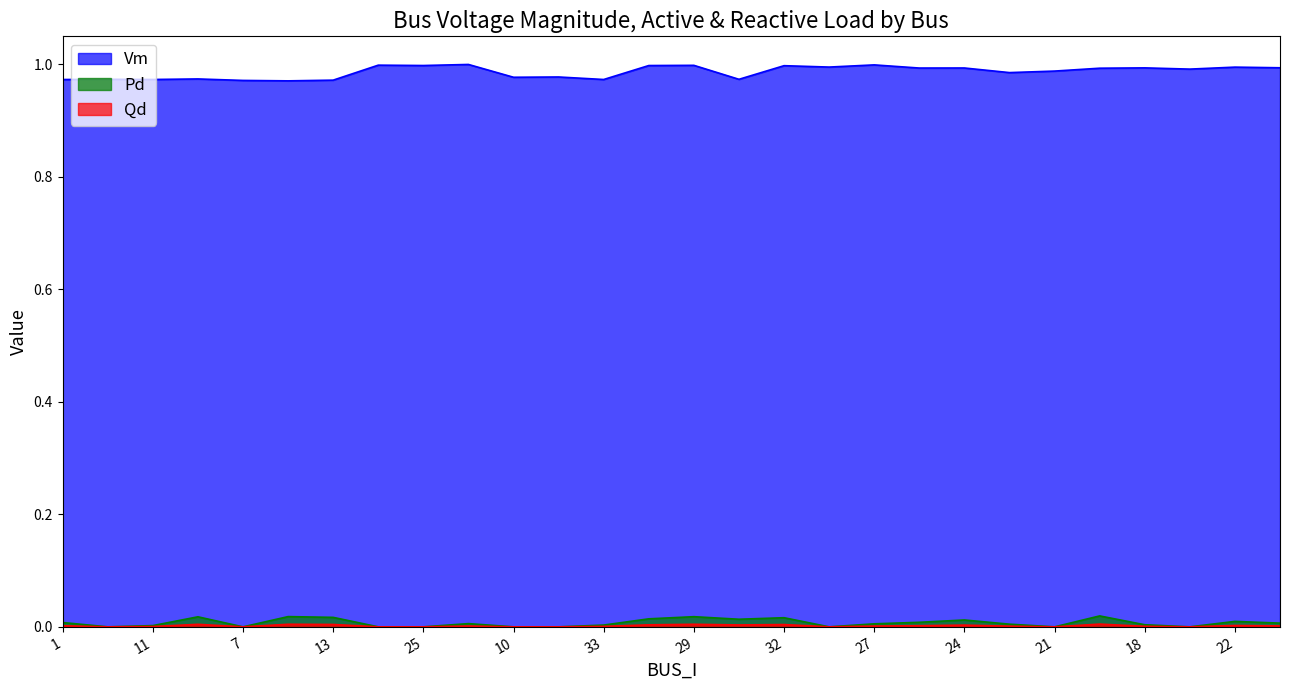

What is the label of the 2nd point from the left?

3